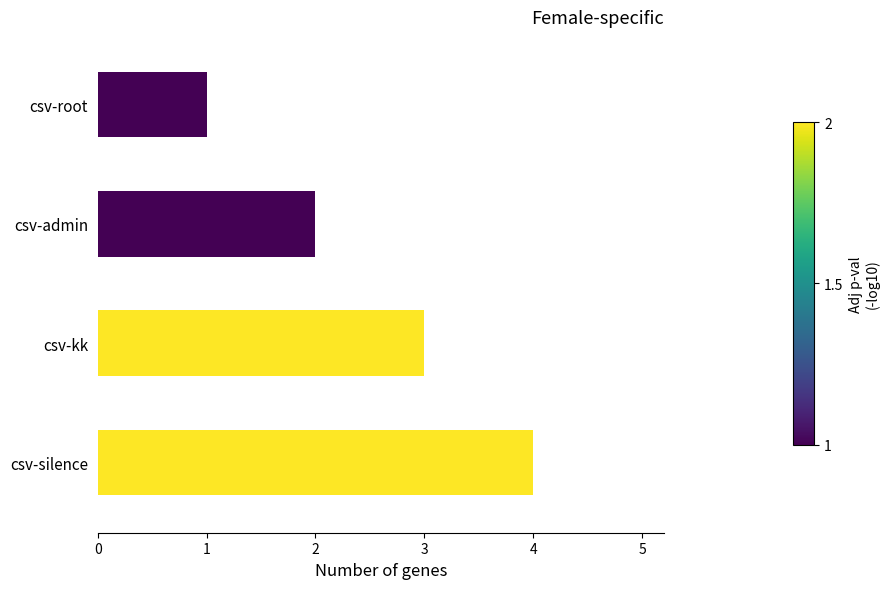

What is the change in value from csv-root to csv-kk?

+2